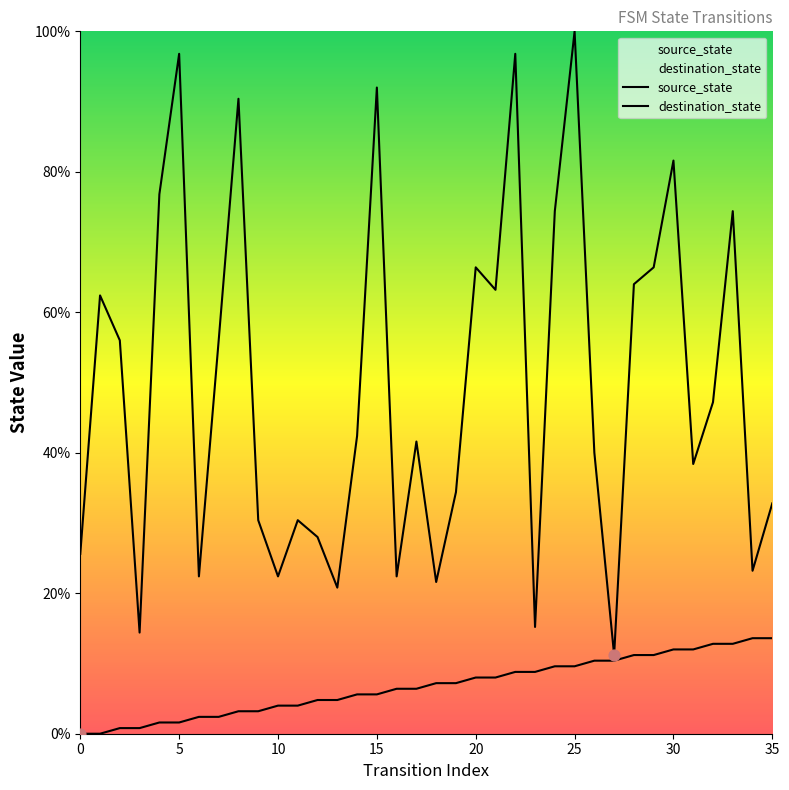

Which series reaches the minimum Y coordinate?

source_state